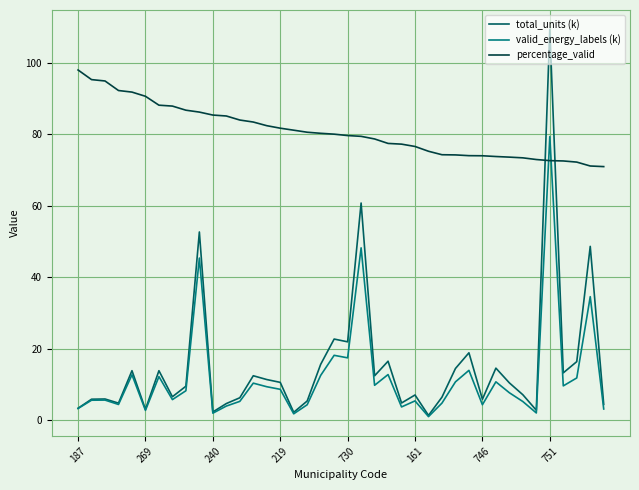

What are all the series names shown in the legend?

total_units (k), valid_energy_labels (k), percentage_valid